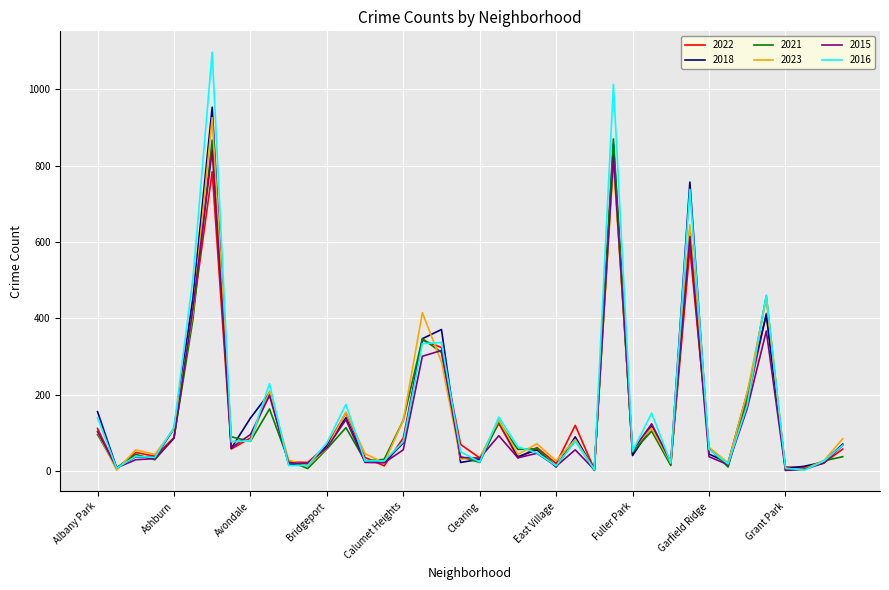

What is the greatest value displayed?

1097